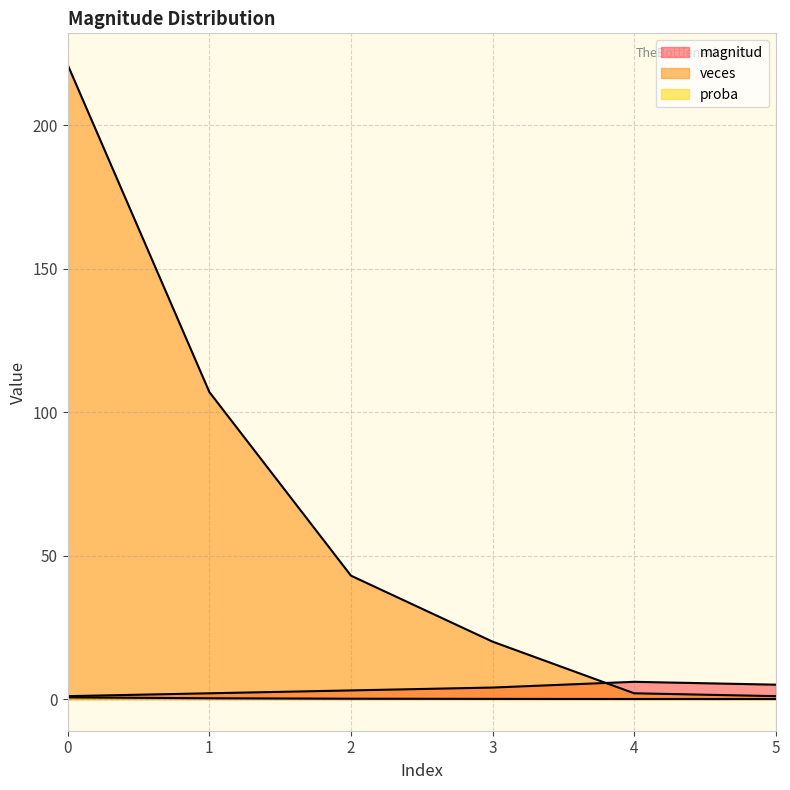

At which label does proba reach its minimum?

5